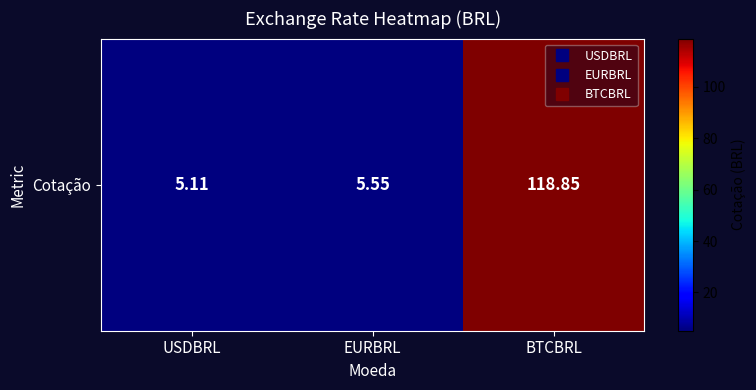

Rank the categories by value from highest to lowest.

BTCBRL, EURBRL, USDBRL